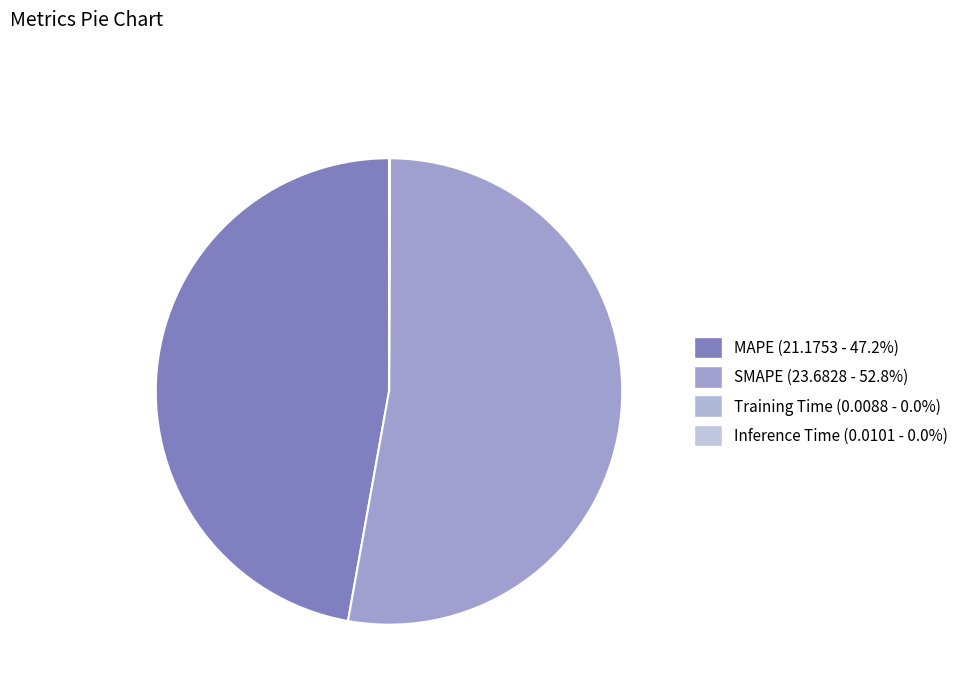

The MAPE slice represents 53% of the pie. True or false?

False